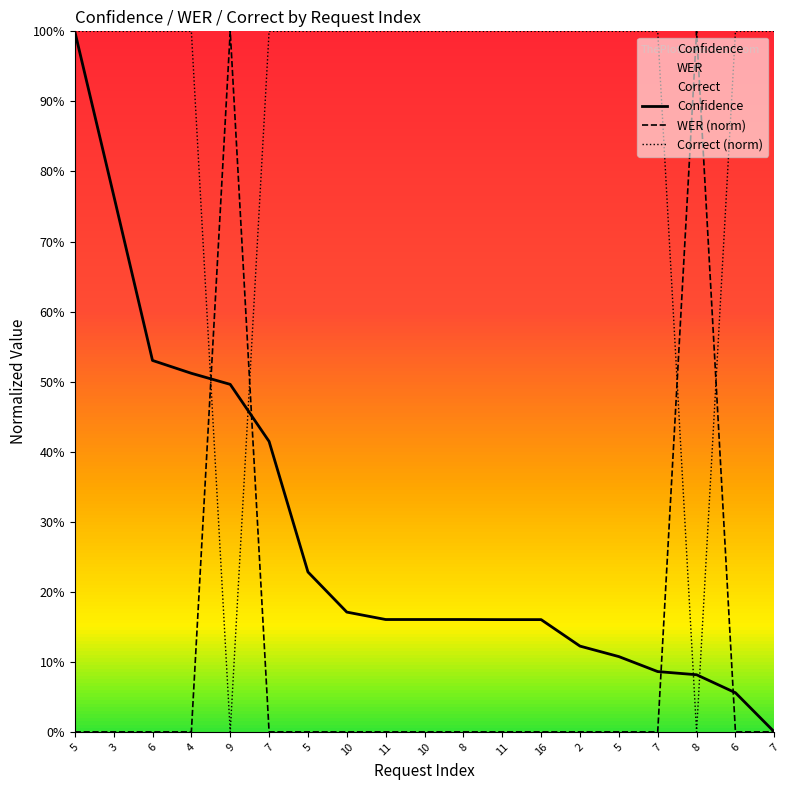

Rank the series at 11 from lowest to highest value.

WER (norm), Confidence, Correct (norm)